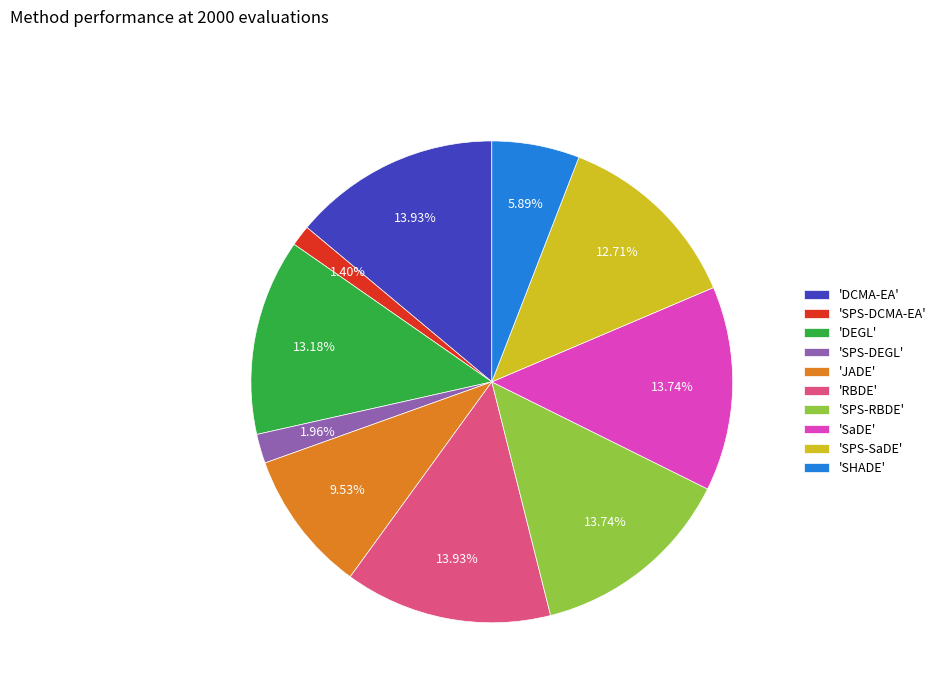

Does any single category account for the majority?

No